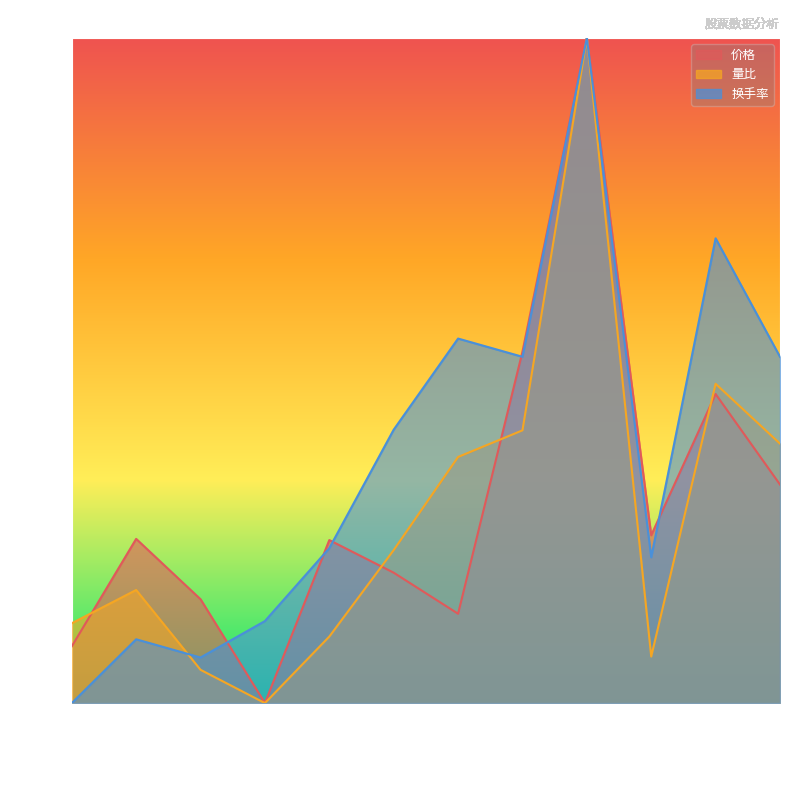

Which series has the largest total across all categories?

换手率